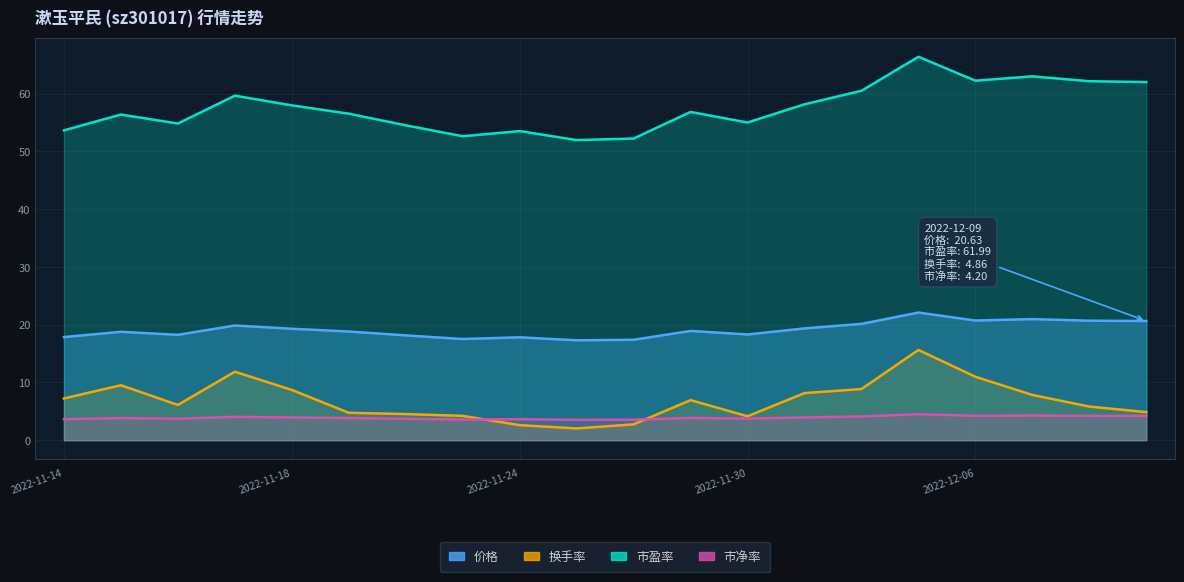

What are all the series names shown in the legend?

价格, 换手率, 市盈率, 市净率